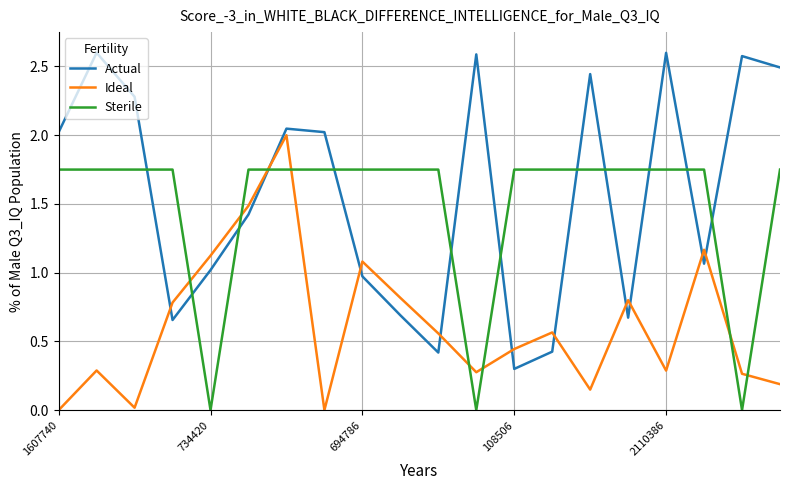

List the series in order of their peak value, lowest first.

Sterile, Ideal, Actual